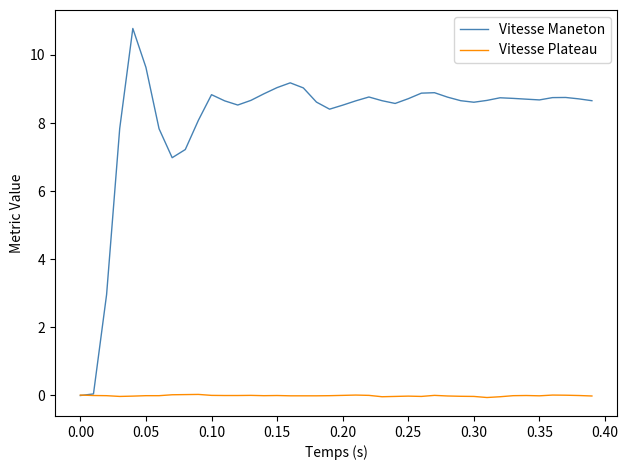

Which series has the largest range (max minus min)?

Vitesse Maneton